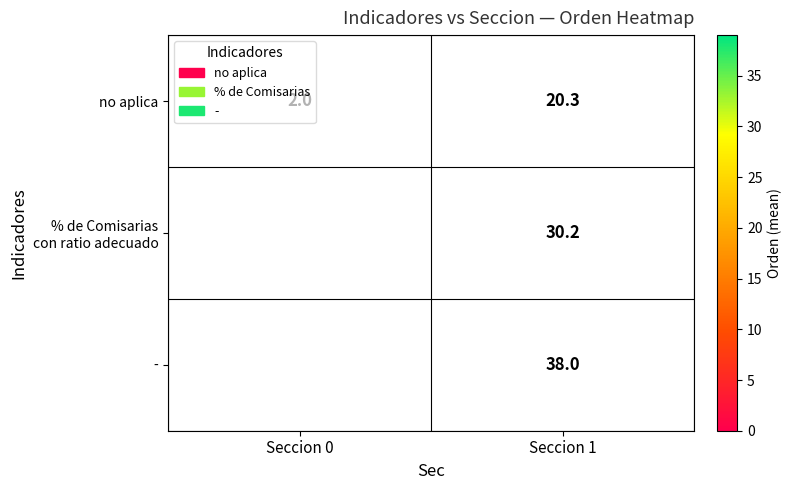

What is the sum of the no aplica values at Seccion 0 and Seccion 1?

22.3